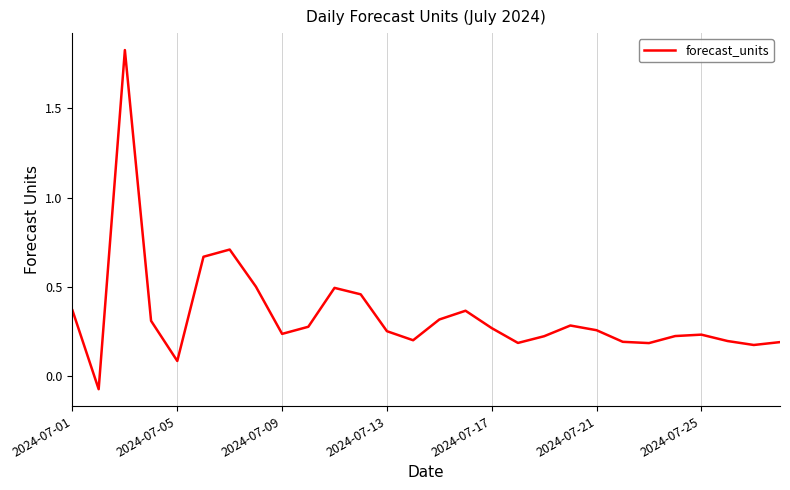

Where does the data first go above 0?

2024-07-01